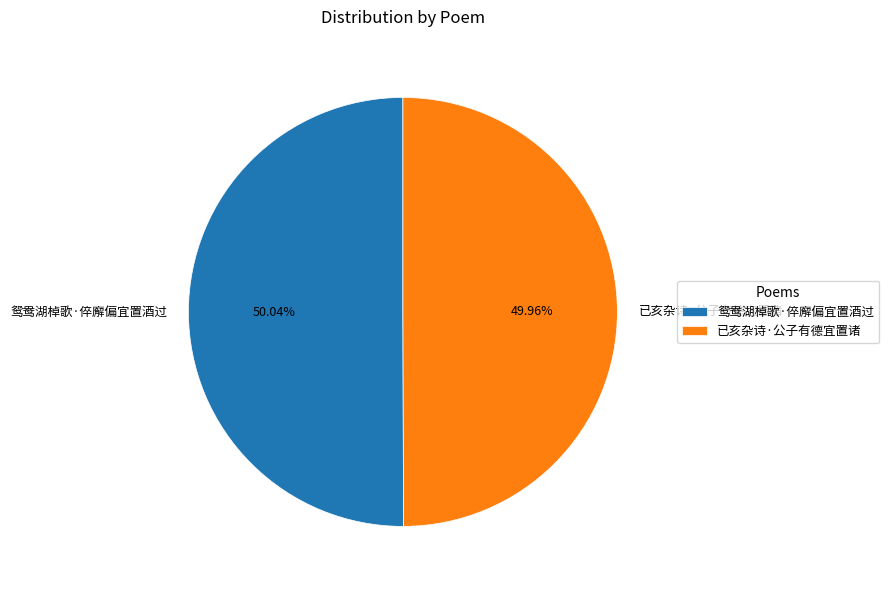

Combined, do 已亥杂诗·公子有德宜置诸 and 鸳鸯湖棹歌·倅廨偏宜置酒过 account for over 50%?

Yes